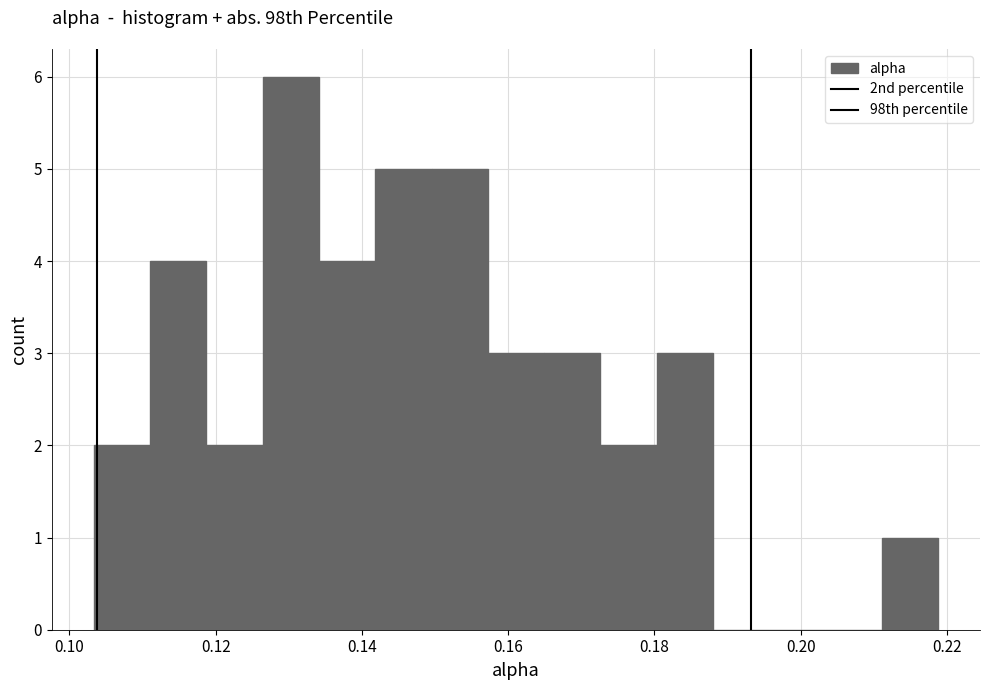

Read against the x-axis, roughly where is the centre of the tallest bar?

0.130